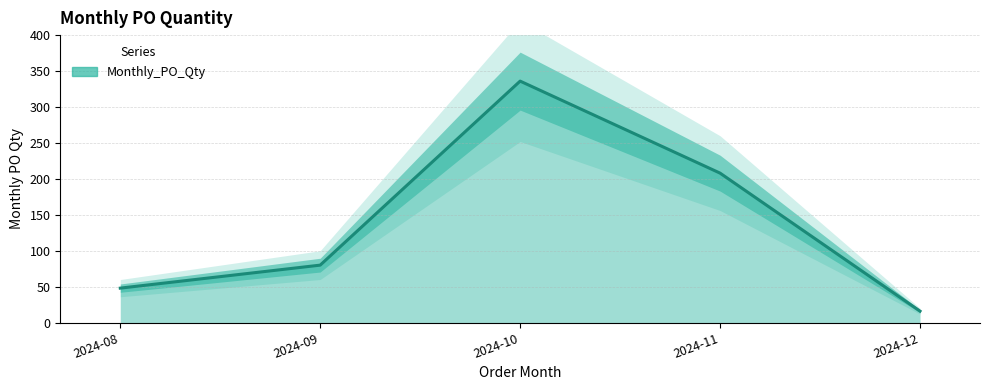

How many interior local peaks (higher than both neighbors) does the data have?

1